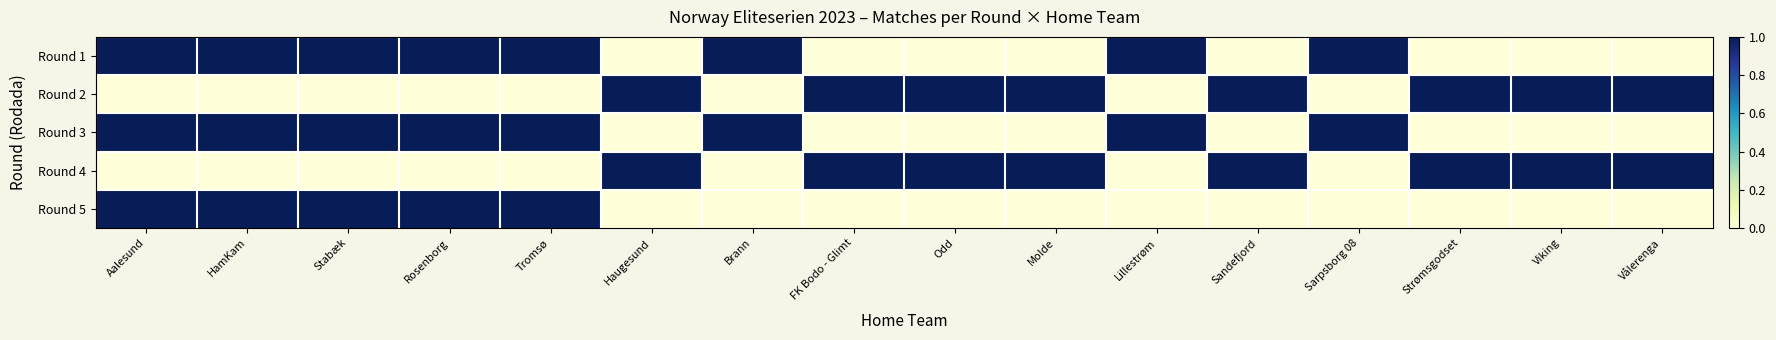

What is the total value across all series at Sandefjord?

2